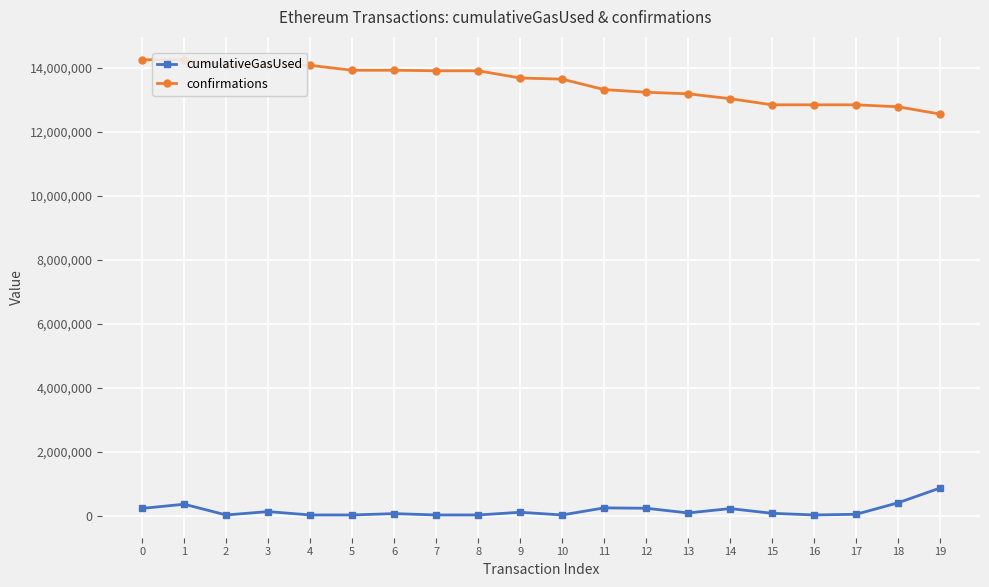

Does the chart display data point markers on the line(s)?

Yes